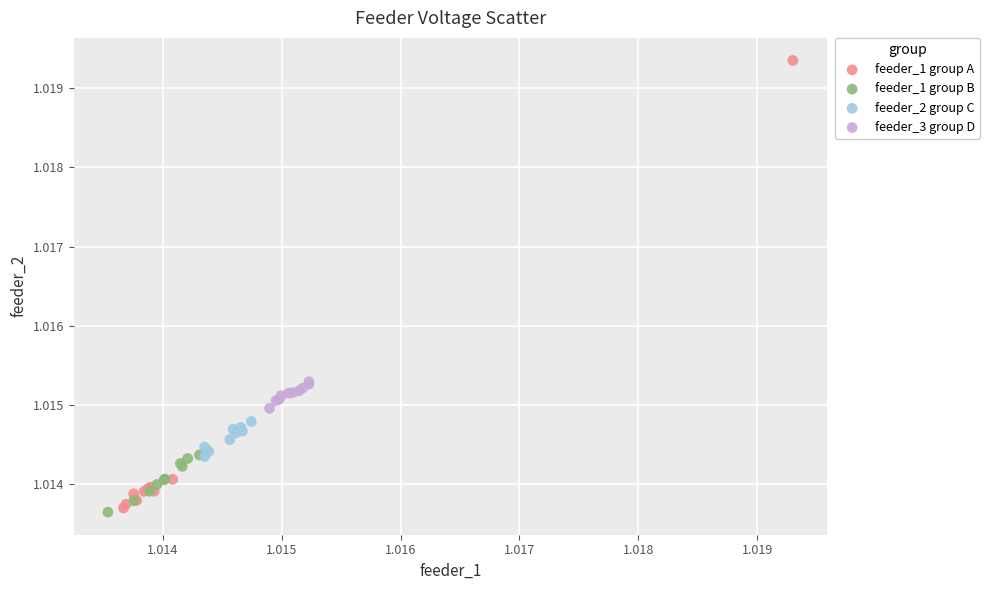

Which series contains the lowest Y value?

feeder_1 group B